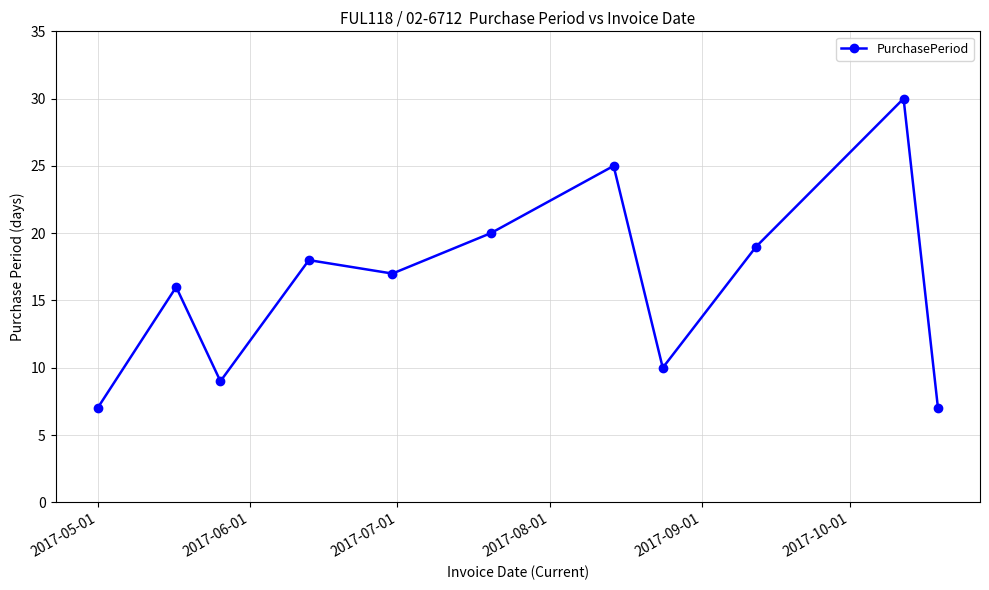

What is the value of the 11th point from the left?

7